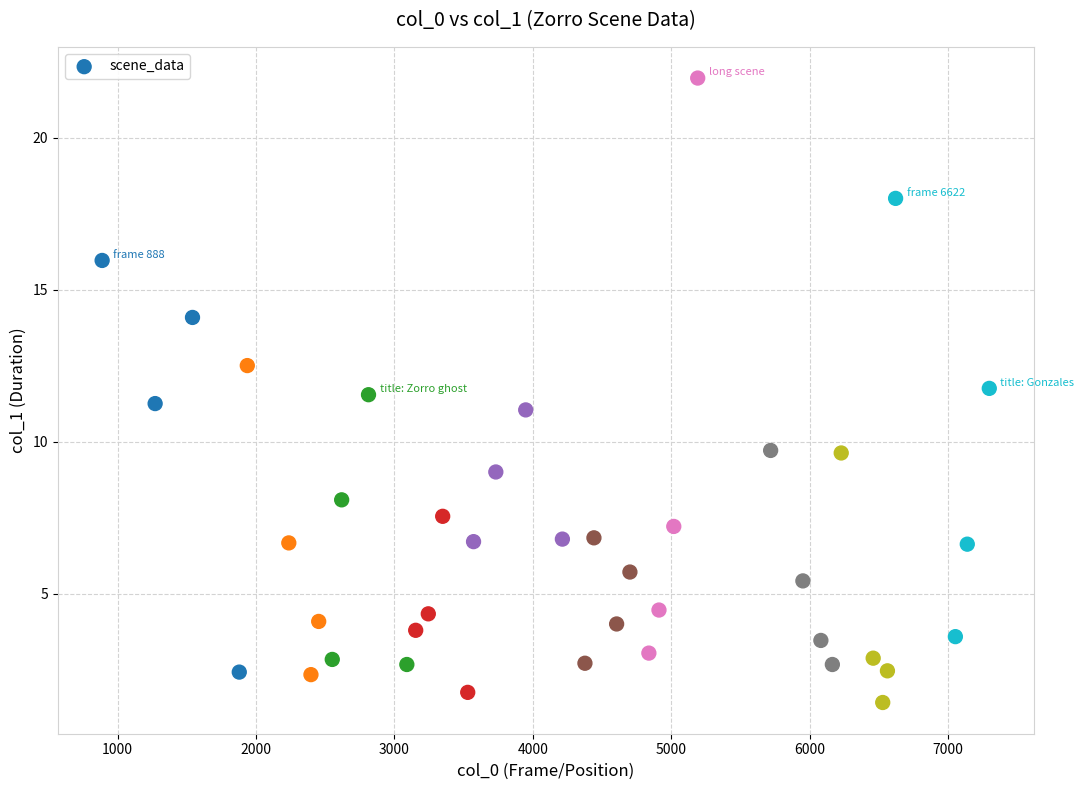

What is the range of Y values (max minus min)?

20.5